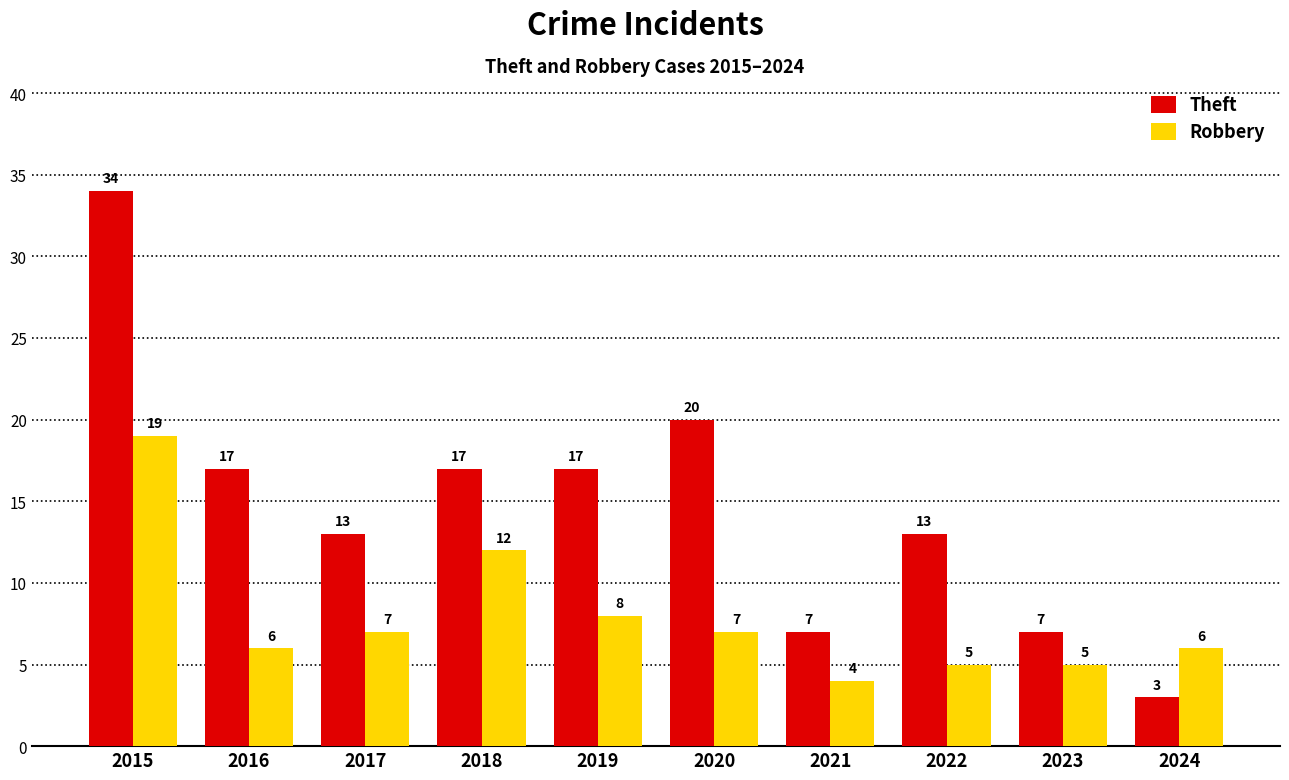

Rank the series by their average value, from lowest to highest.

Robbery, Theft